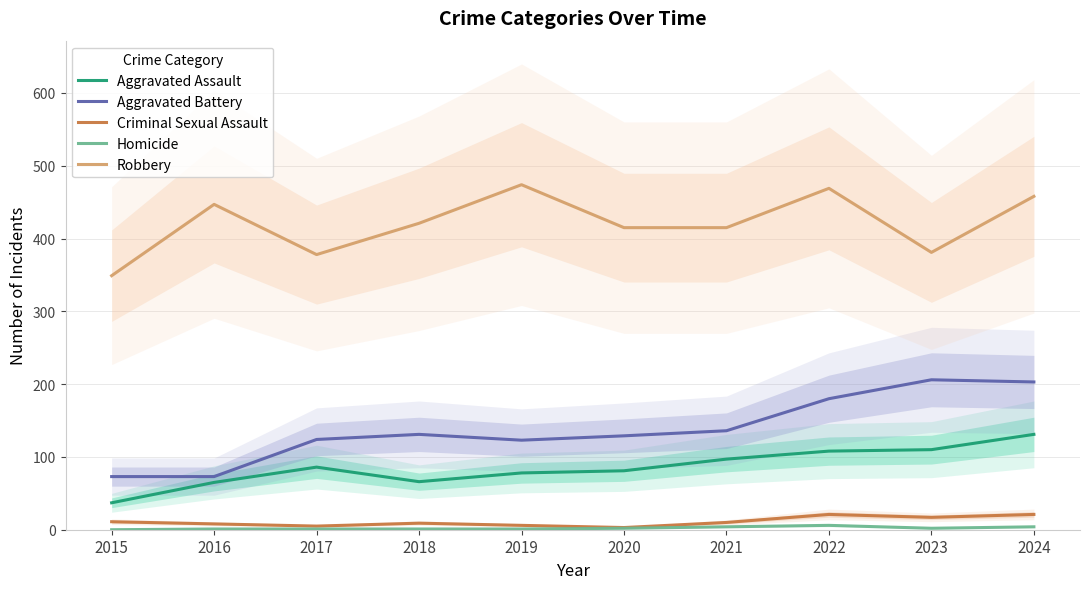

What is the difference between the Criminal Sexual Assault values at 2021 and 2016?

2